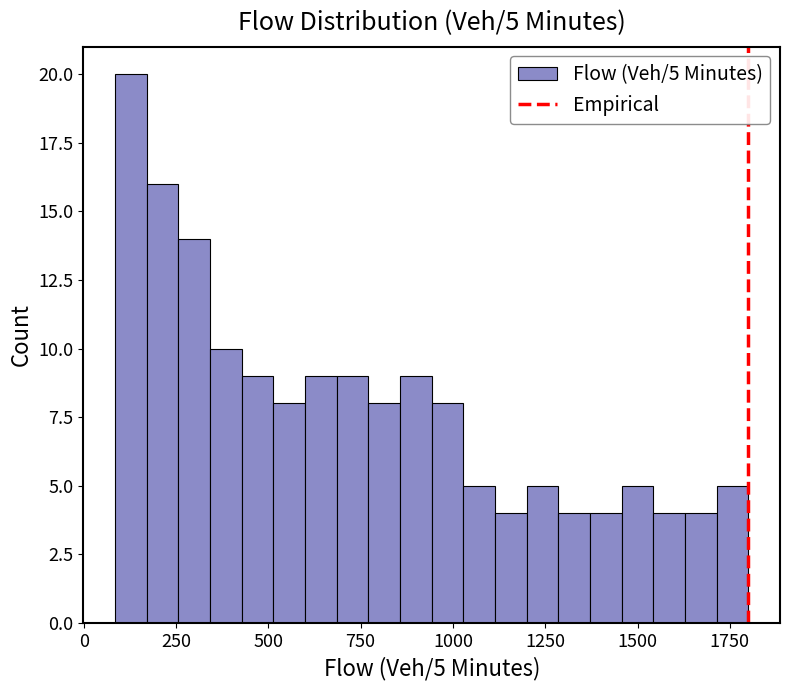

Read against the x-axis, roughly where is the centre of the tallest bar?

150